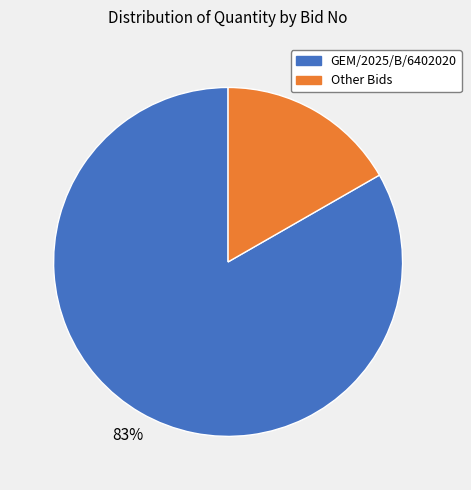

Does any single category account for the majority?

Yes